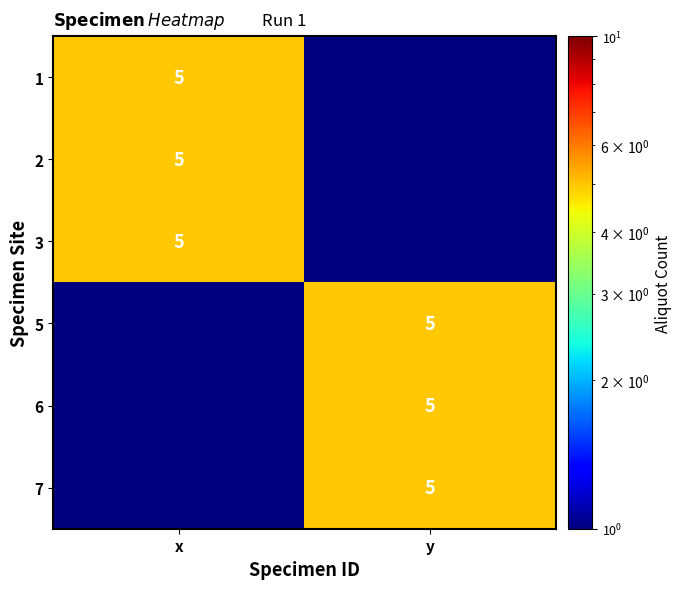

True or false: 1 has a value of 7.4 at x.

False